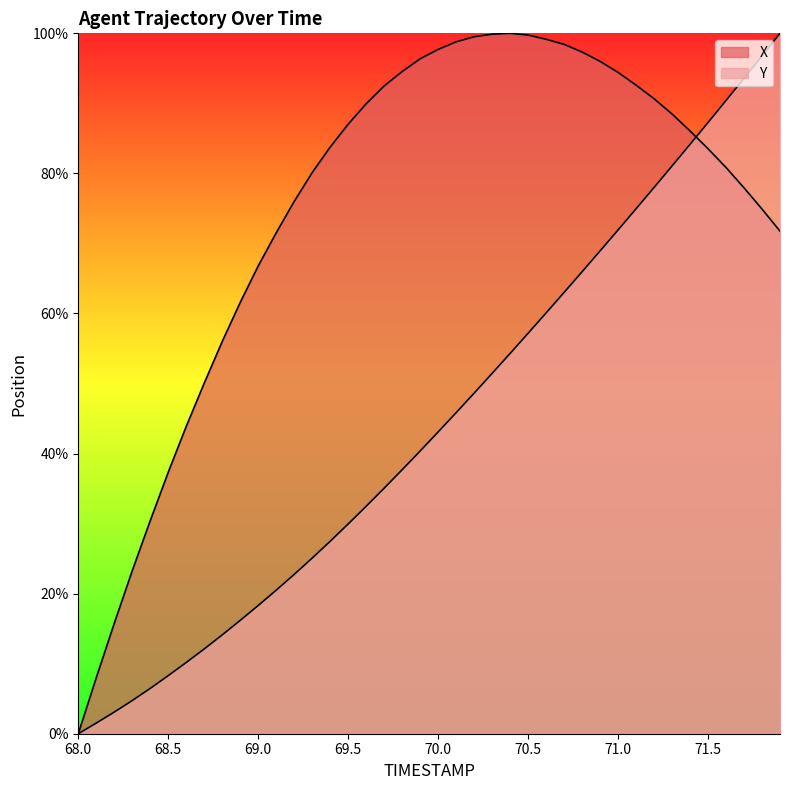

Count the number of data series in this chart.

2